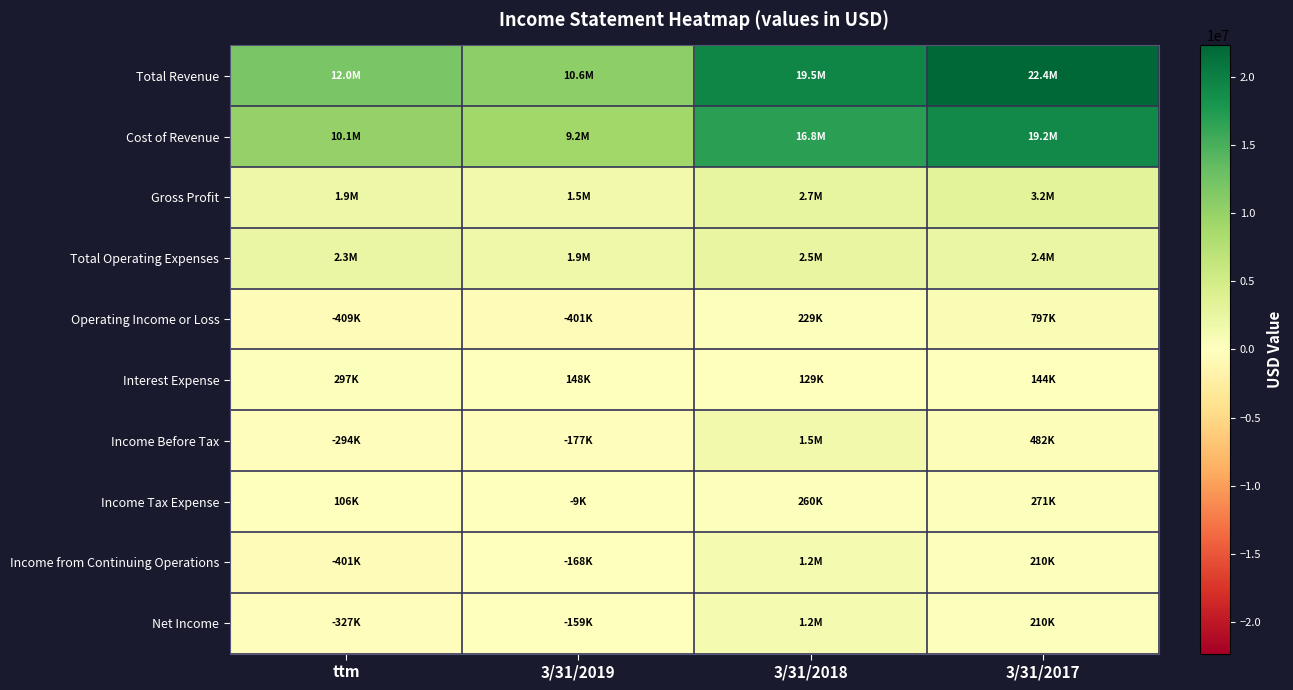

Reading left to right, transcribe all the data shown in this chart.

Total Revenue: ttm=12017018	3/31/2019=10611880	3/31/2018=19523951	3/31/2017=22355011
Cost of Revenue: ttm=10080908	3/31/2019=9160989	3/31/2018=16826987	3/31/2017=19162091
Gross Profit: ttm=1936110	3/31/2019=1450891	3/31/2018=2696964	3/31/2017=3192919
Total Operating Expenses: ttm=2345362	3/31/2019=1851835	3/31/2018=2468460	3/31/2017=2395981
Operating Income or Loss: ttm=-409252	3/31/2019=-400944	3/31/2018=228504	3/31/2017=796939
Interest Expense: ttm=296921	3/31/2019=147545	3/31/2018=128771	3/31/2017=144060
Income Before Tax: ttm=-294268	3/31/2019=-177088	3/31/2018=1463916	3/31/2017=481514
Income Tax Expense: ttm=106417	3/31/2019=-8927	3/31/2018=260228	3/31/2017=271021
Income from Continuing Operations: ttm=-400685	3/31/2019=-168161	3/31/2018=1203688	3/31/2017=210493
Net Income: ttm=-327434	3/31/2019=-158689	3/31/2018=1203686	3/31/2017=210492